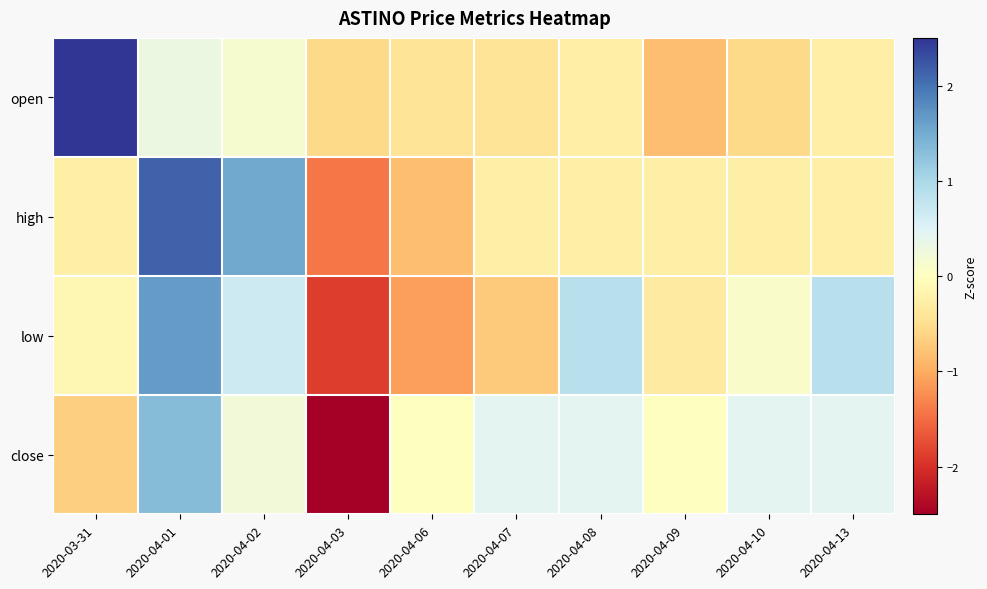

Reading left to right, list all the values displayed in this chart.

open: 2020-03-31=2.8	2020-04-01=0.3	2020-04-02=0.2	2020-04-03=-0.6	2020-04-06=-0.4	2020-04-07=-0.4	2020-04-08=-0.3	2020-04-09=-0.8	2020-04-10=-0.6	2020-04-13=-0.3
high: 2020-03-31=-0.2	2020-04-01=2.1	2020-04-02=1.5	2020-04-03=-1.4	2020-04-06=-0.8	2020-04-07=-0.2	2020-04-08=-0.2	2020-04-09=-0.2	2020-04-10=-0.2	2020-04-13=-0.2
low: 2020-03-31=-0.1	2020-04-01=1.6	2020-04-02=0.7	2020-04-03=-1.9	2020-04-06=-1.1	2020-04-07=-0.7	2020-04-08=0.9	2020-04-09=-0.3	2020-04-10=0.1	2020-04-13=0.9
close: 2020-03-31=-0.7	2020-04-01=1.3	2020-04-02=0.2	2020-04-03=-2.6	2020-04-06=-0.0	2020-04-07=0.4	2020-04-08=0.4	2020-04-09=-0.0	2020-04-10=0.4	2020-04-13=0.4